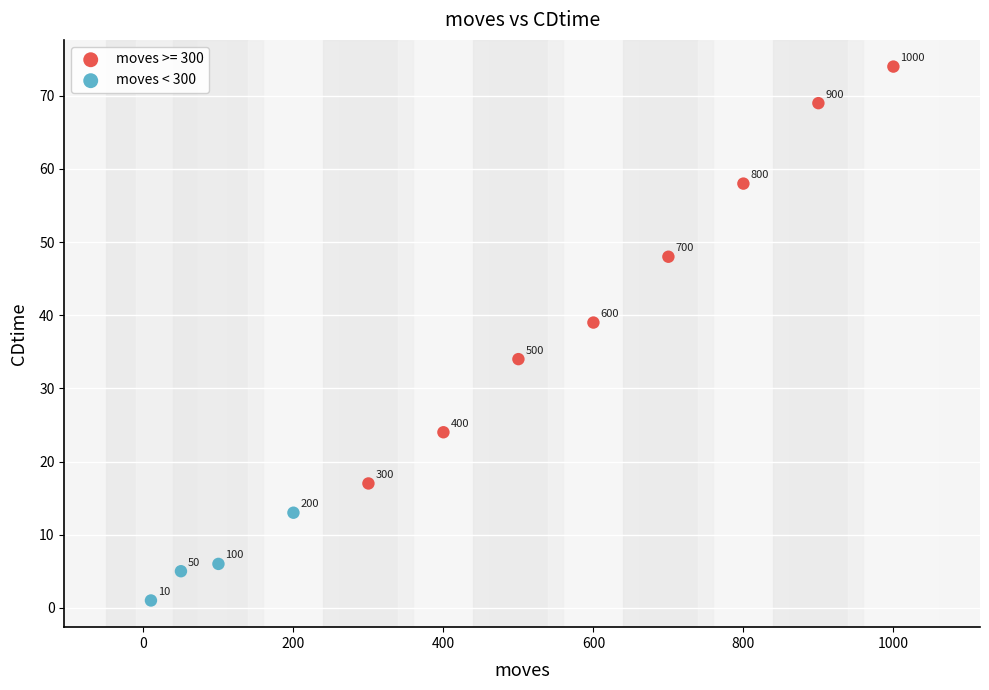

Which series reaches the maximum Y coordinate?

moves >= 300